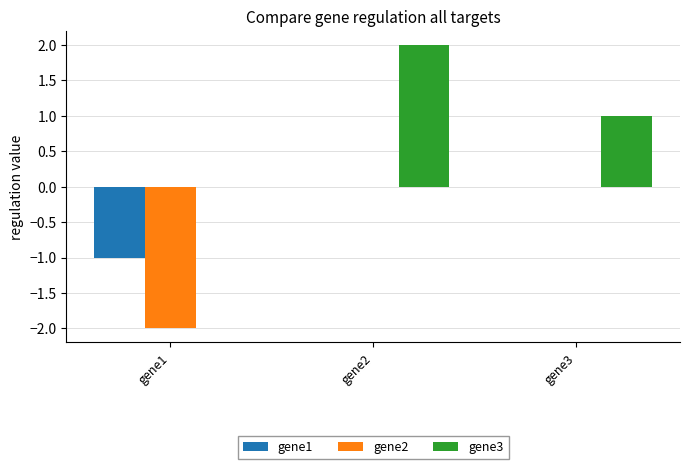

Is the value of gene2 at gene1 greater than the value of gene3 at gene1?

No